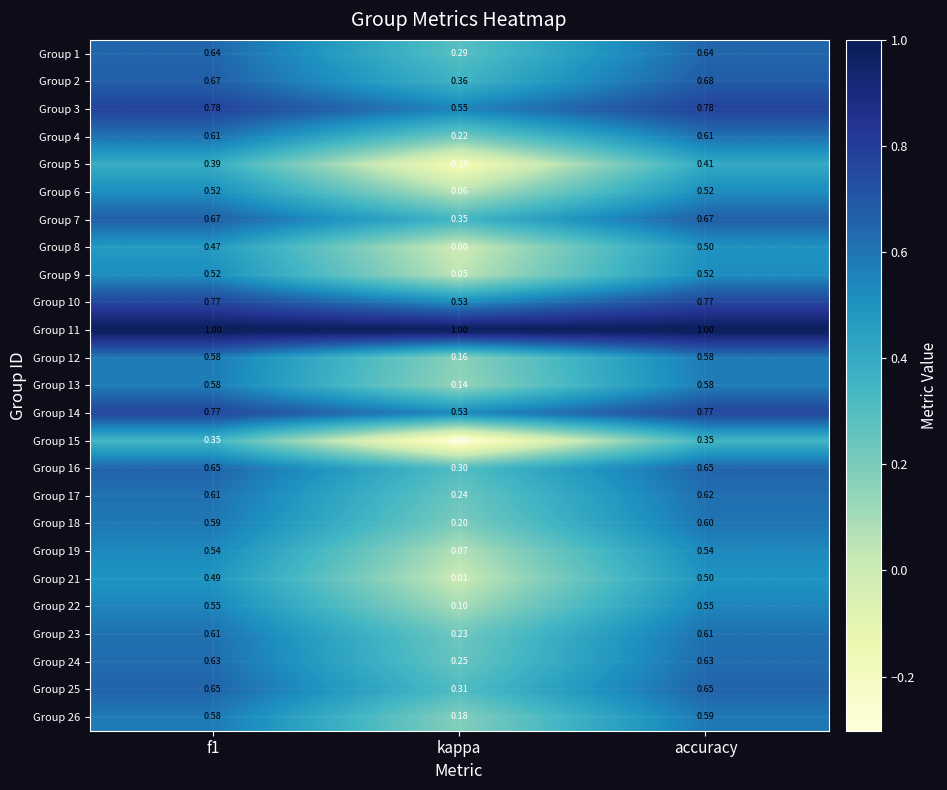

Which series has the largest range (max minus min)?

Group 15